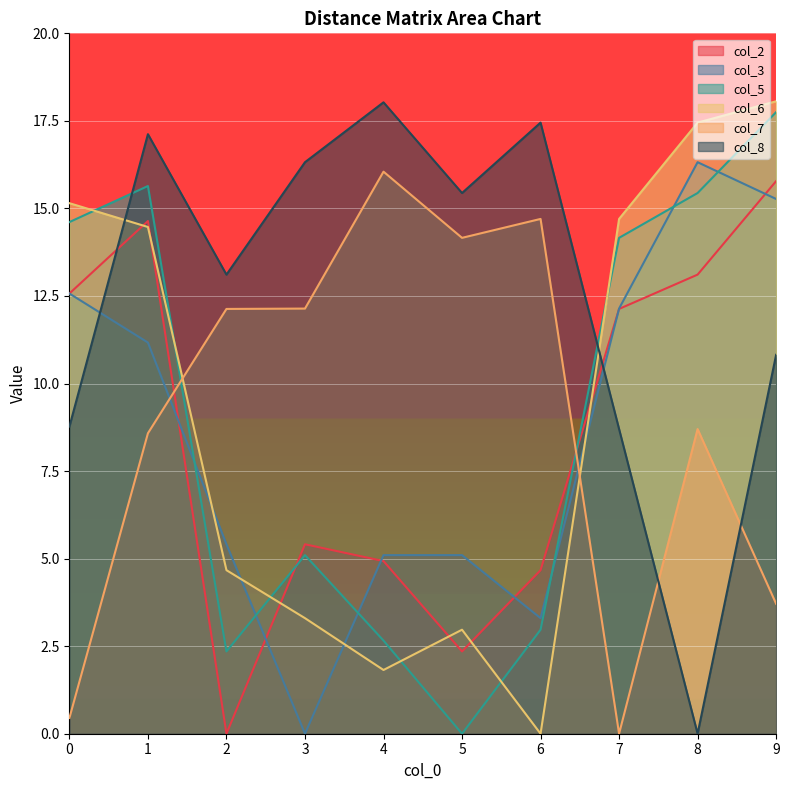

In col_7, how many points are higher than both neighbors (excluding endpoints)?

3